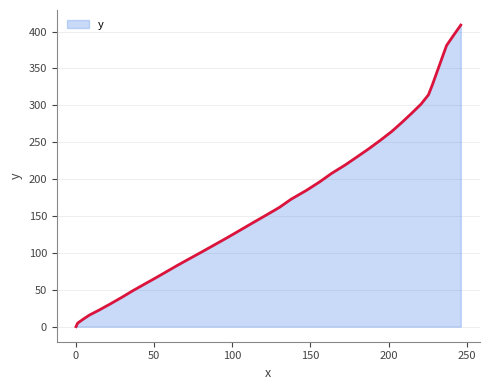

What is the greatest value displayed?

408.8